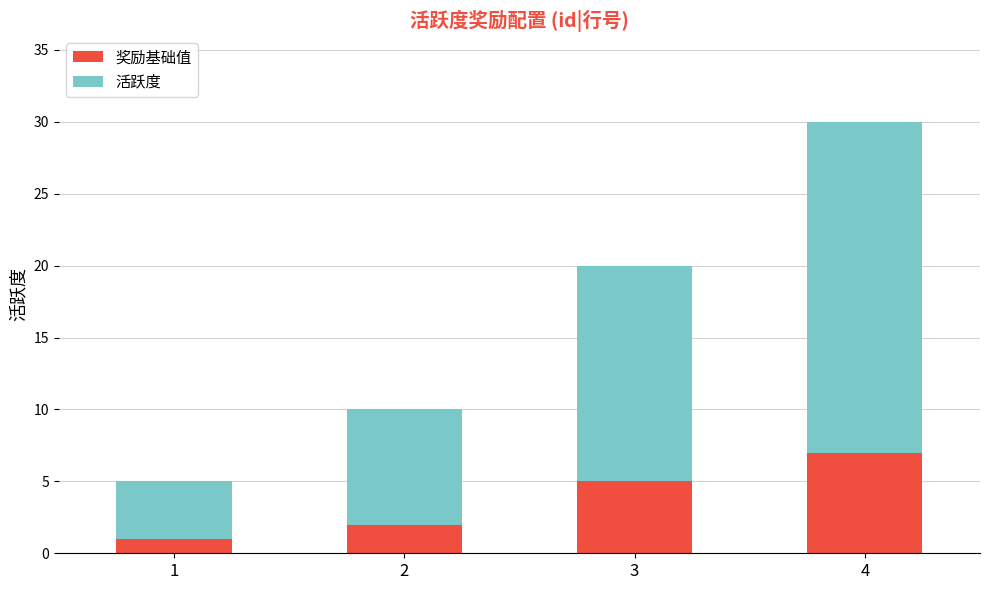

What is the difference between the maximum and minimum values in the 奖励基础值 series?

6